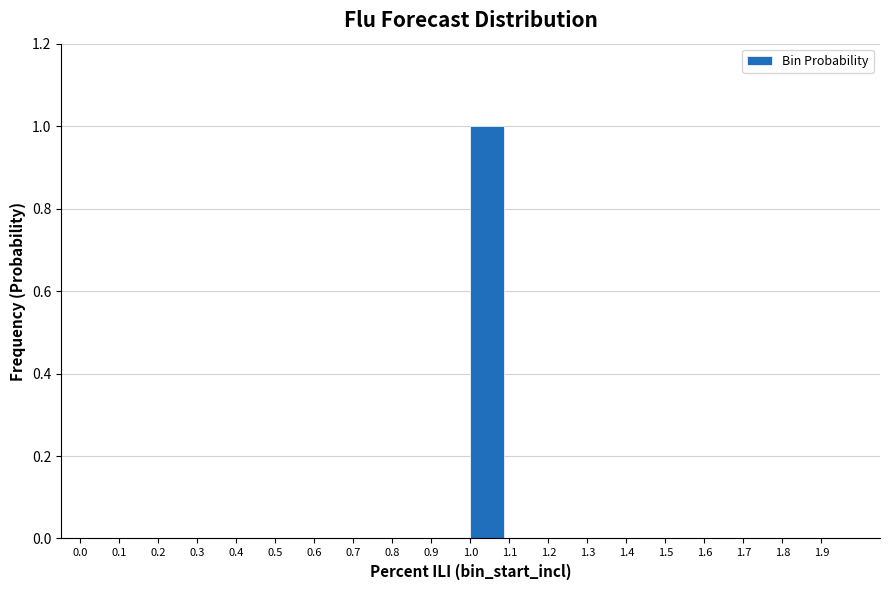

Reading left to right, extract all data points from this chart.

0.0=0	0.1=0	0.2=0	0.3=0	0.4=0	0.5=0	0.6=0	0.7=0	0.8=0	0.9=0	1.0=1	1.1=0	1.2=0	1.3=0	1.4=0	1.5=0	1.6=0	1.7=0	1.8=0	1.9=0